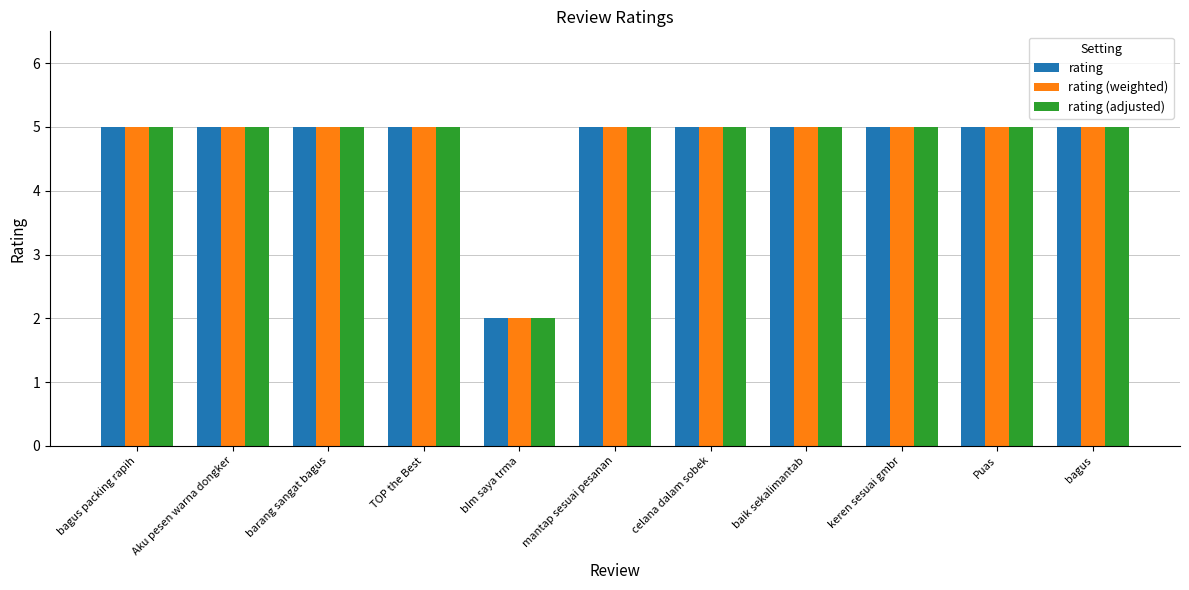

How many groups of bars are there?

11